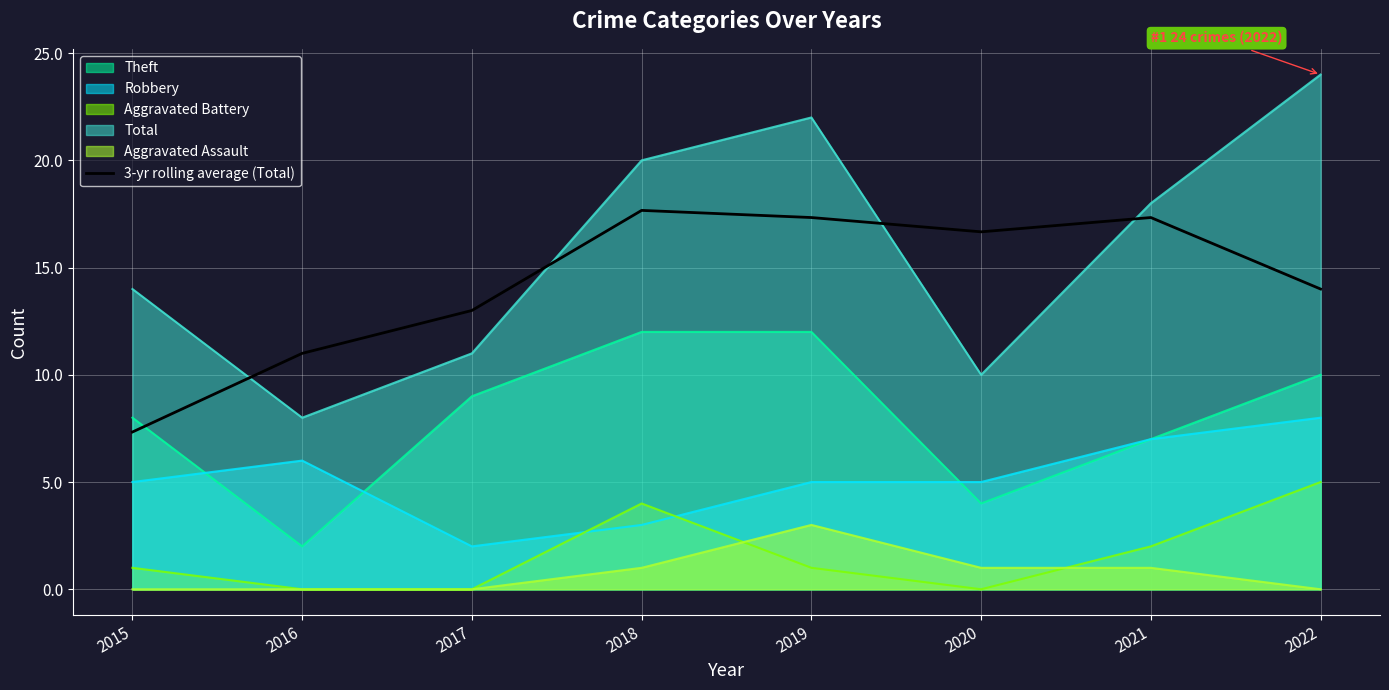

True or false: 3-yr rolling average (Total) and Aggravated Battery intersect in this chart.

False